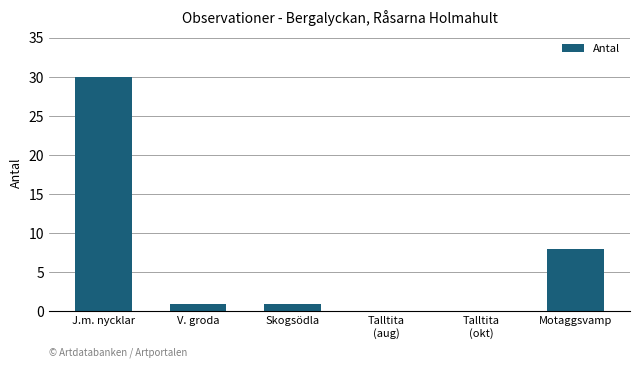

Reading left to right, extract all data points from this chart.

J.m. nycklar=30	V. groda=1	Skogsödla=1	Talltita
(aug)=0	Talltita
(okt)=0	Motaggsvamp=8